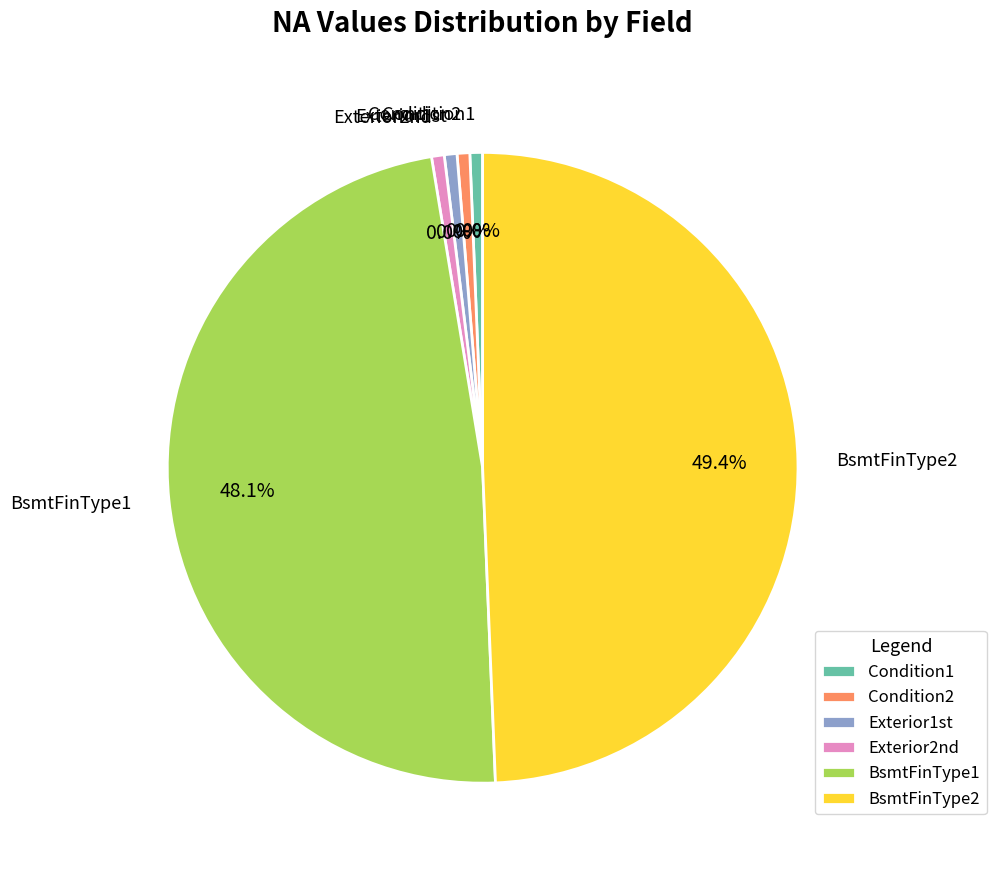

Does any single category account for the majority?

Yes